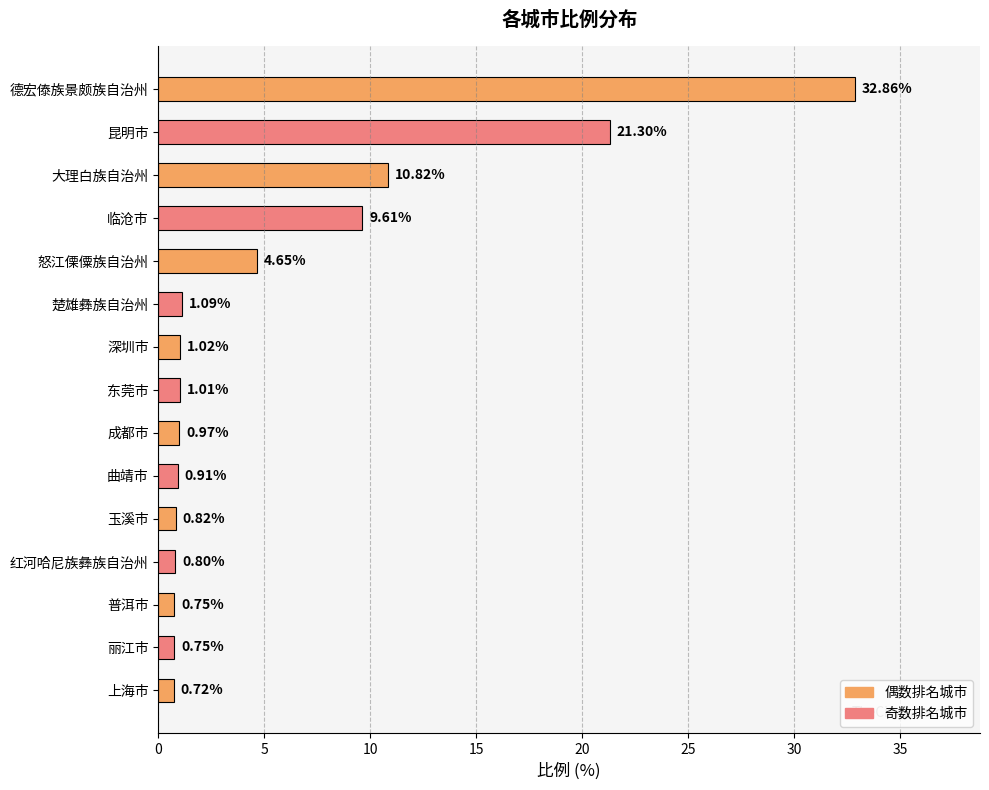

Which category has the lowest value across all series?

上海市